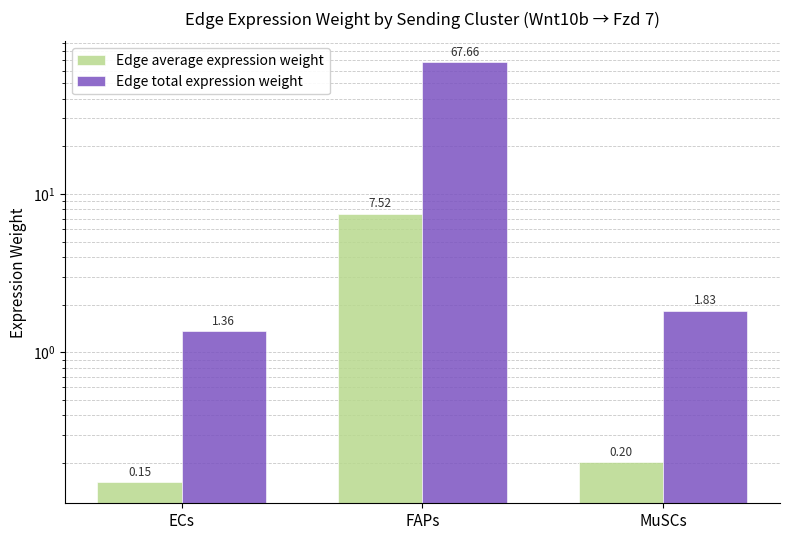

How many bars are there in each group?

2